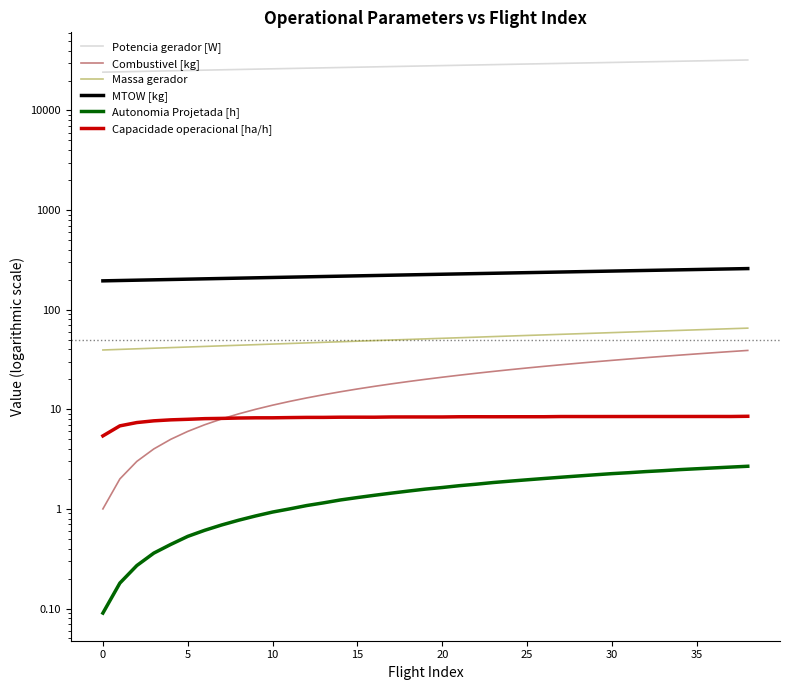

Which series changed the most between −5 and 21?

Potencia gerador [W]